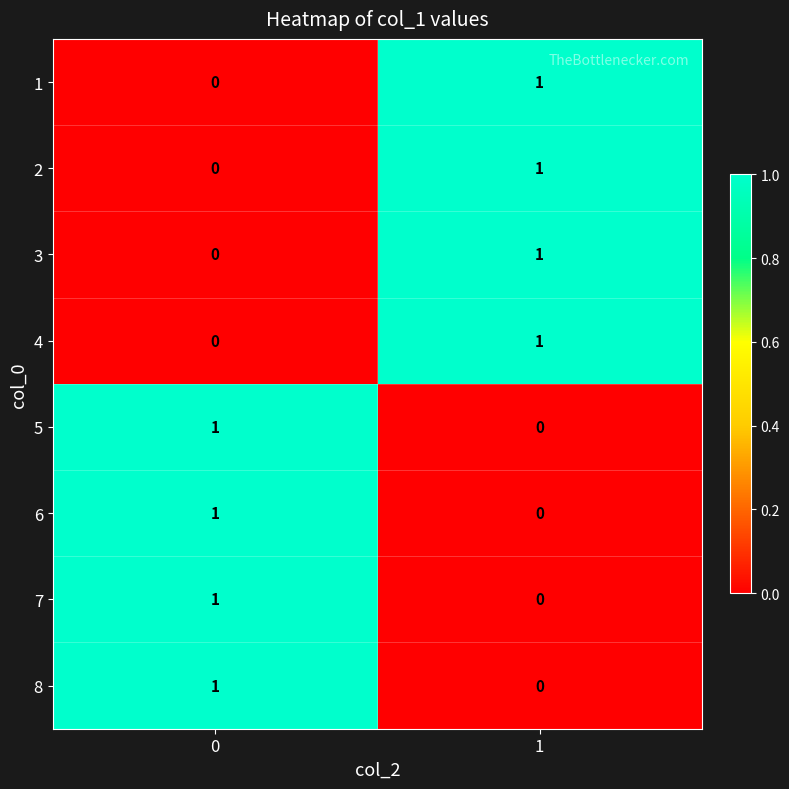

What is the difference between the highest and lowest values at 1?

1